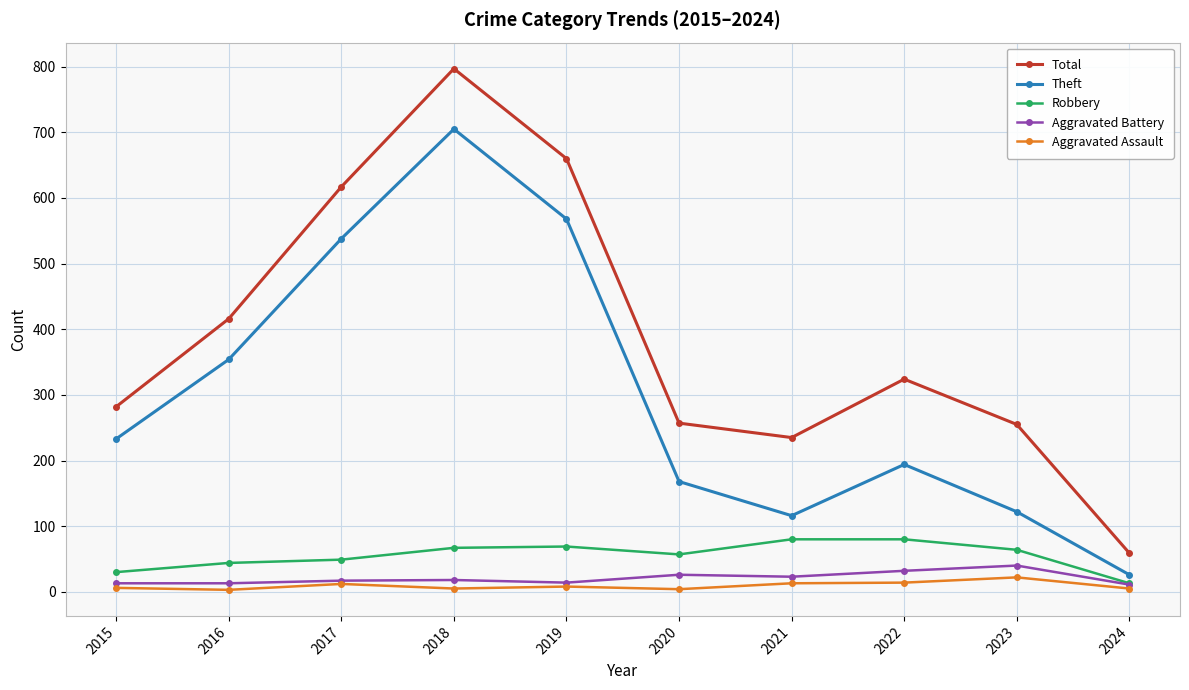

What is the value of the Aggravated Battery point at the 1st from the left?

13